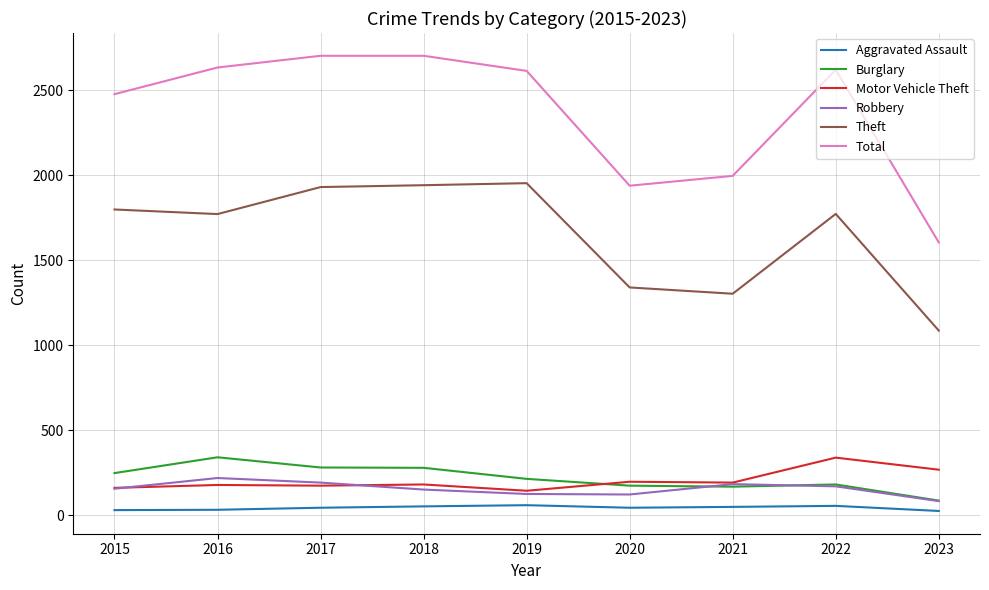

Which series changed the most between 2017 and 2021?

Total